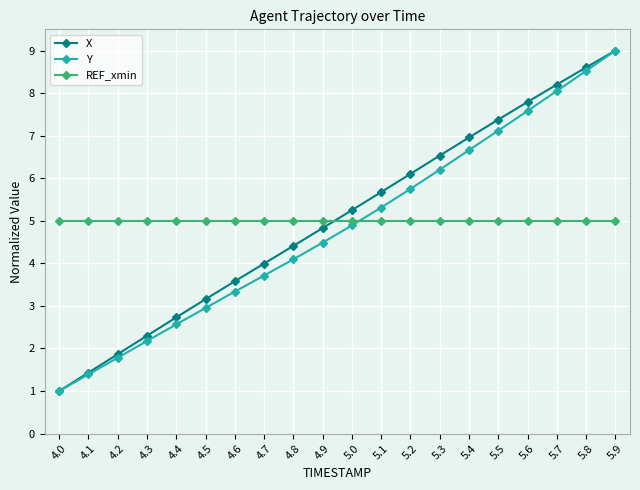

True or false: X has more than 2 interior local peaks.

False